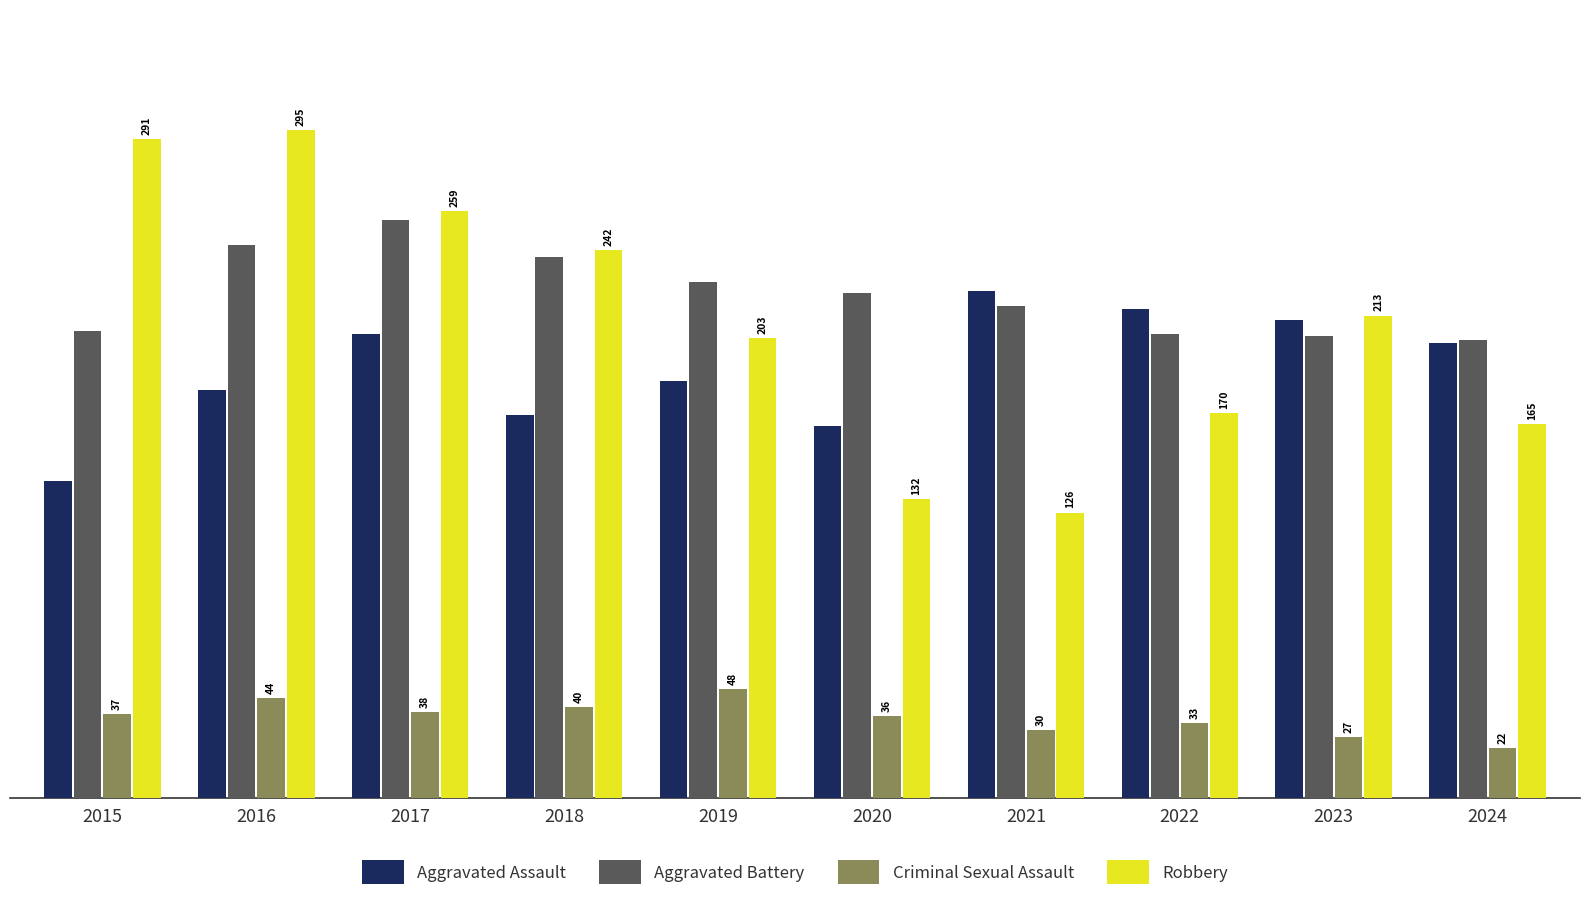

At which label does Aggravated Battery first exceed 223?

2016